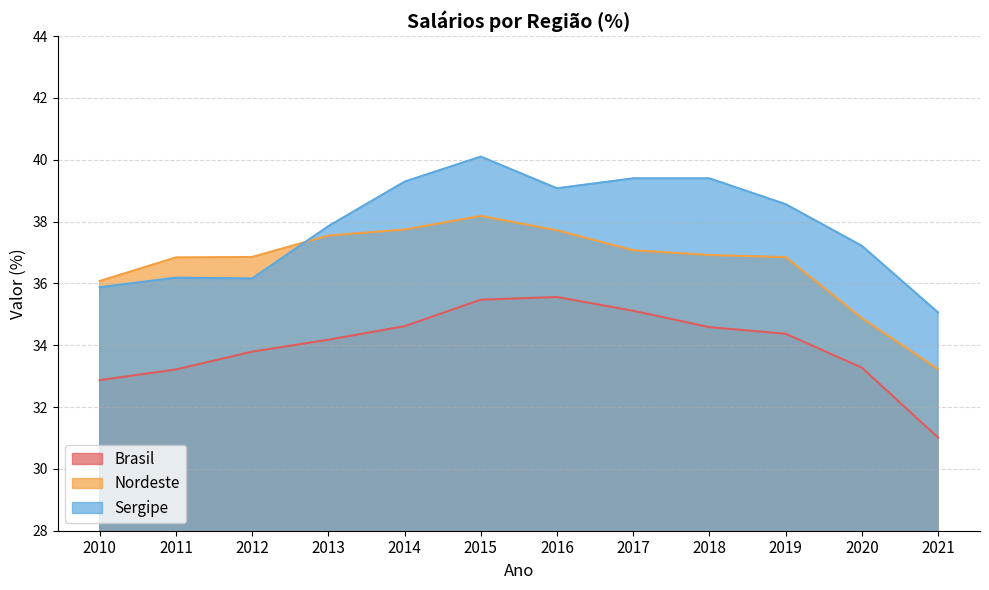

What is the total value across all series at 2015?

113.8